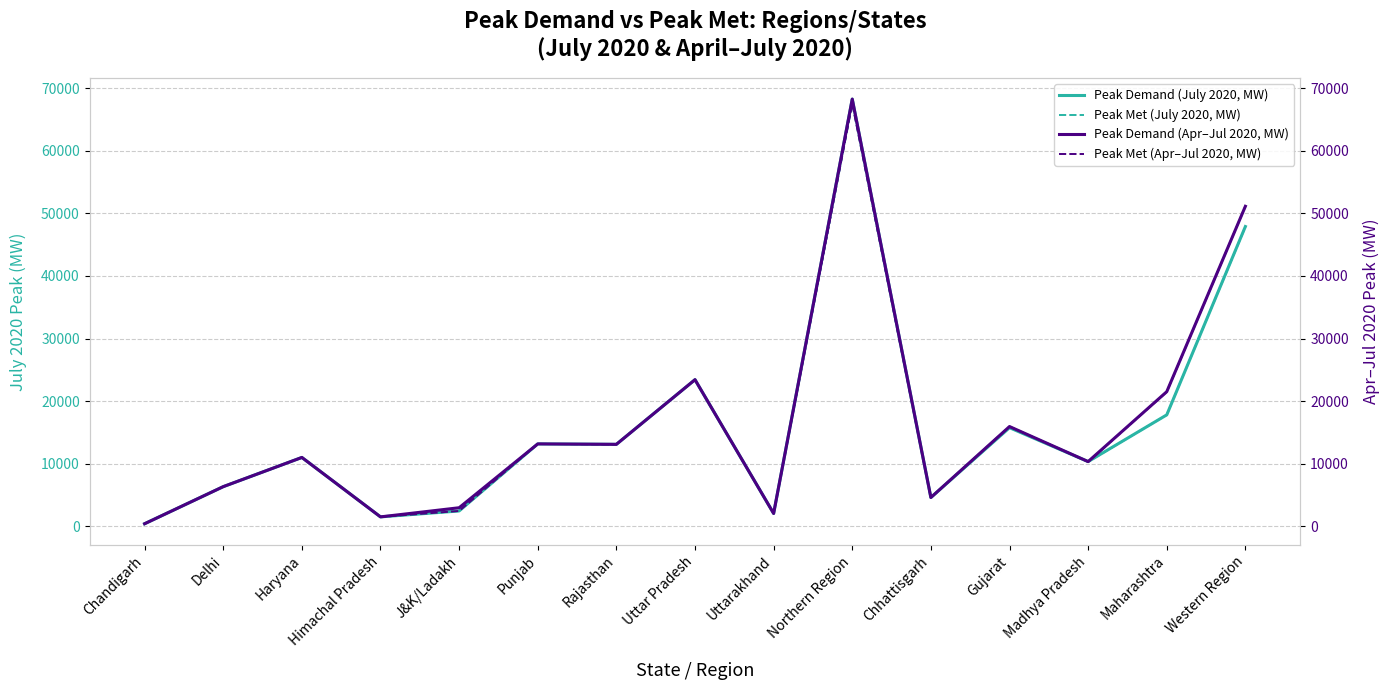

What is the label of the 5th point from the right?

Chhattisgarh